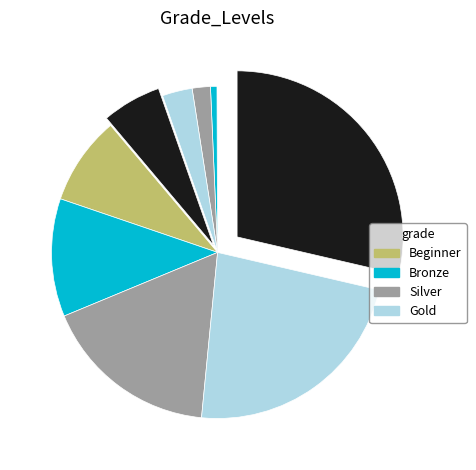

How many segments does this pie chart have?

10